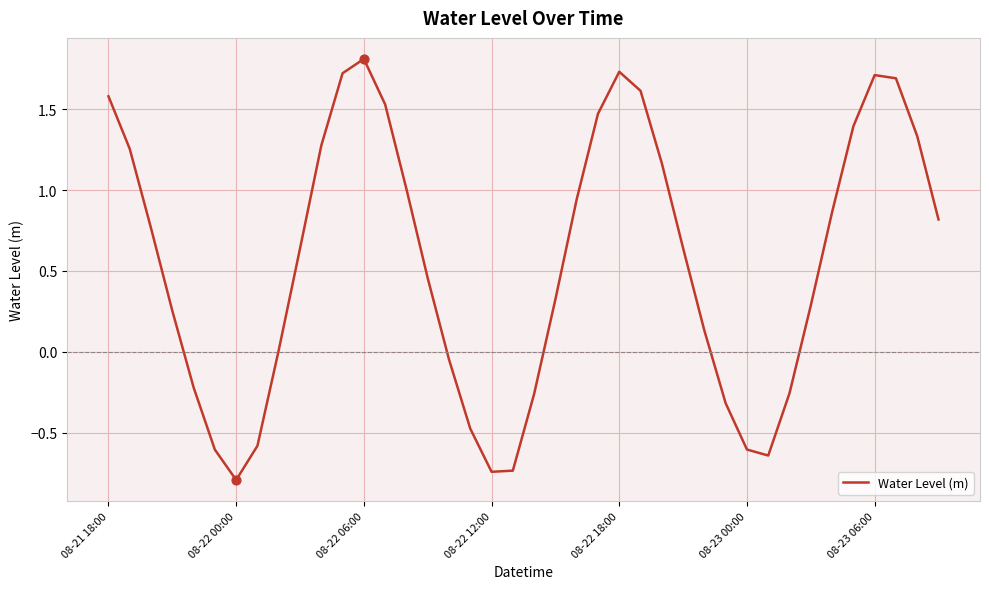

What is the smallest value displayed?

-0.8